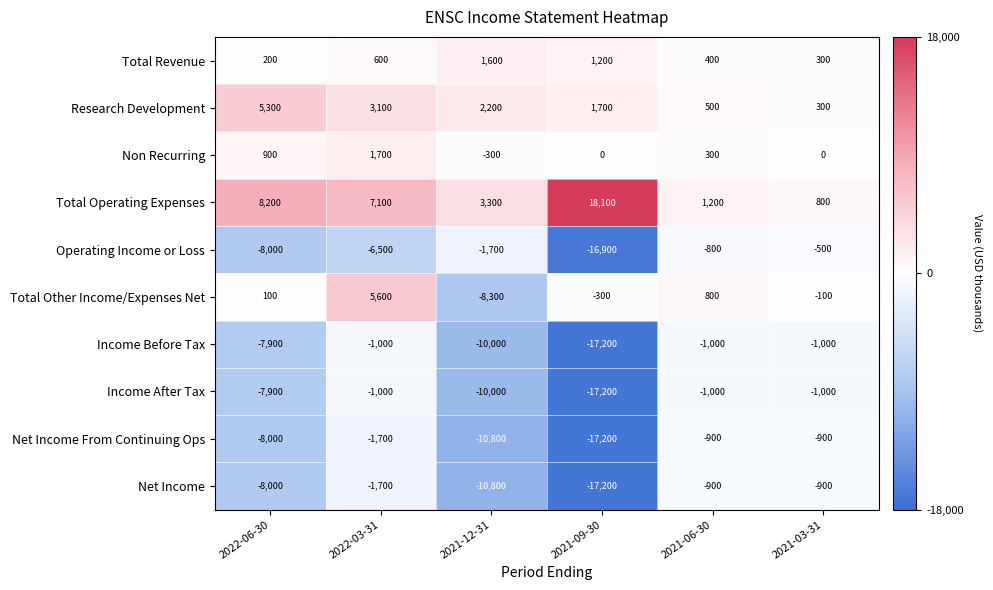

Count the number of categories in the chart.

6